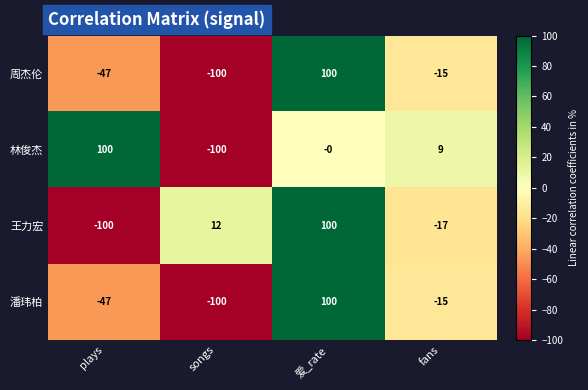

Reading left to right, extract all data points from this chart.

周杰伦: -47	-100	100	-15
林俊杰: 100	-100	0	9
王力宏: -100	12	100	-17
潘玮柏: -47	-100	100	-15